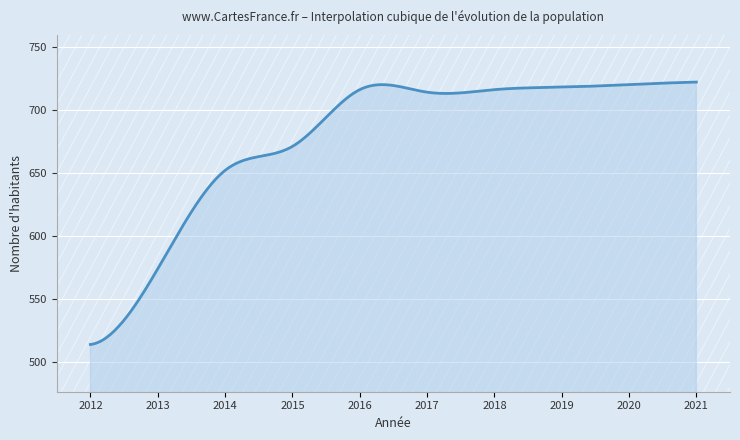

What is the smallest value displayed?

514.0